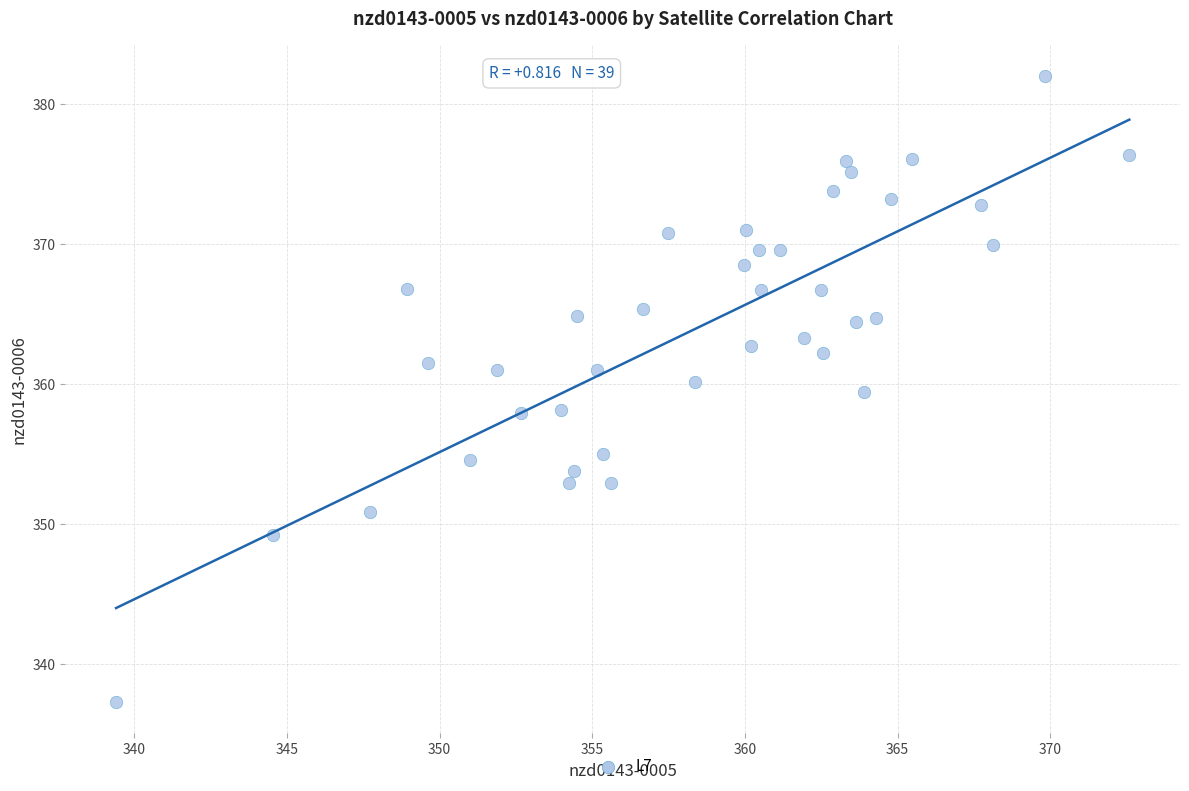

What is the range of Y values (max minus min)?

44.8